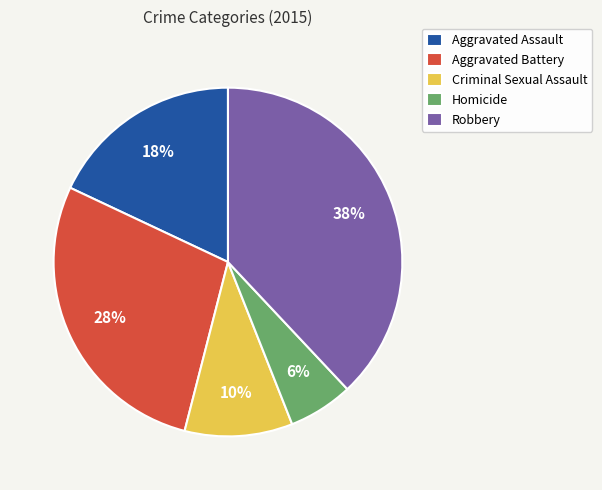

To the nearest percent, what portion does Robbery represent?

38%